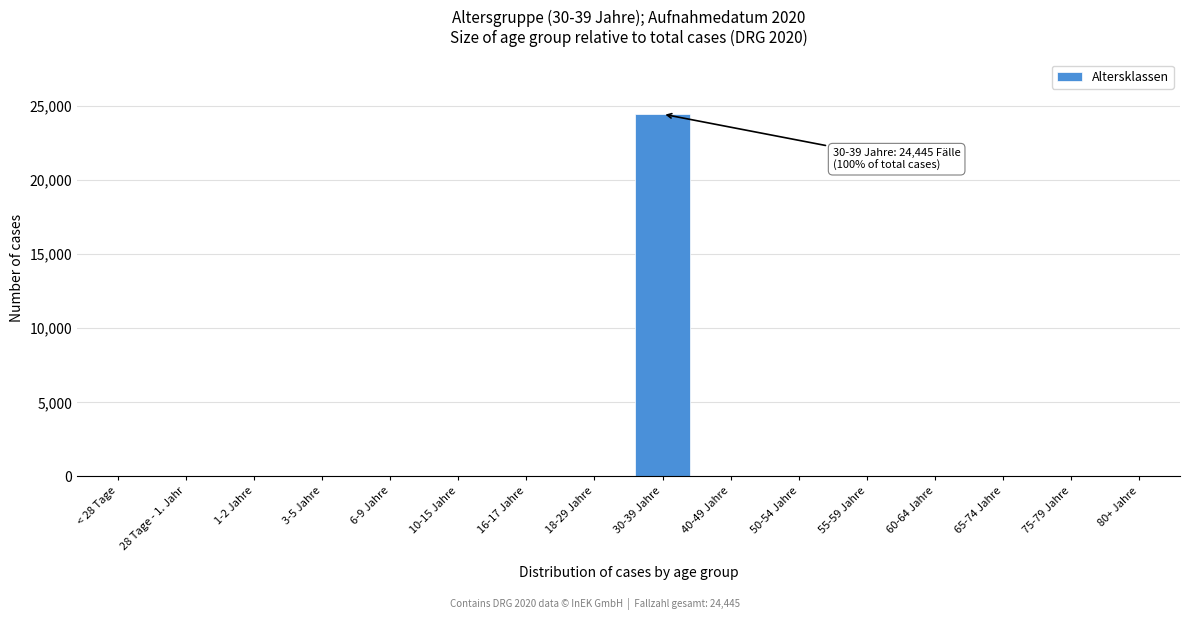

Reading left to right, list all the values displayed in this chart.

< 28 Tage=0	28 Tage - 1. Jahr=0	1-2 Jahre=0	3-5 Jahre=0	6-9 Jahre=0	10-15 Jahre=0	16-17 Jahre=0	18-29 Jahre=0	30-39 Jahre=24445	40-49 Jahre=0	50-54 Jahre=0	55-59 Jahre=0	60-64 Jahre=0	65-74 Jahre=0	75-79 Jahre=0	80+ Jahre=0